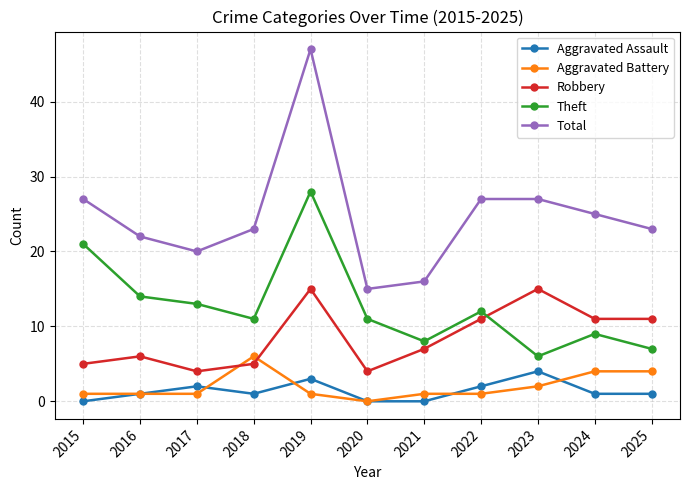

Is the value of Aggravated Battery at 2023 greater than the value of Theft at 2017?

No